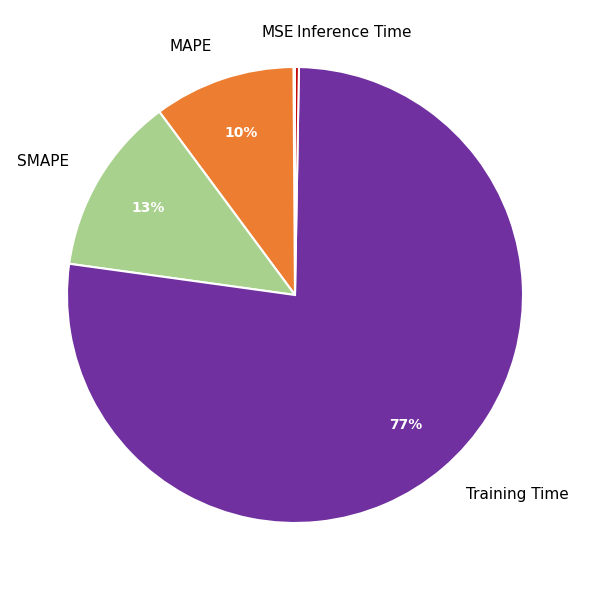

To the nearest percent, what is the difference between the largest and smallest slice percentages?

77%